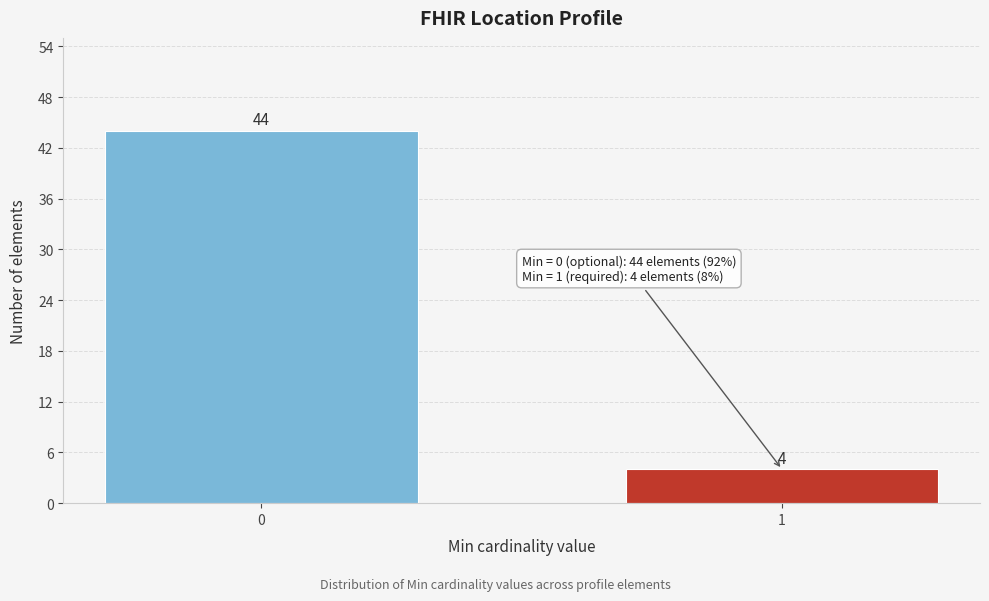

Reading left to right, extract all data points from this chart.

44	4